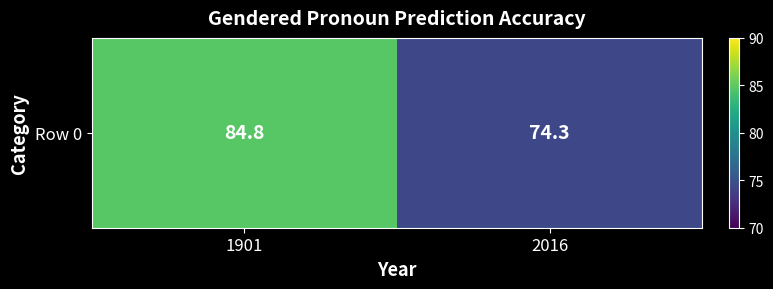

At which category does the chart reach its minimum across all series?

2016